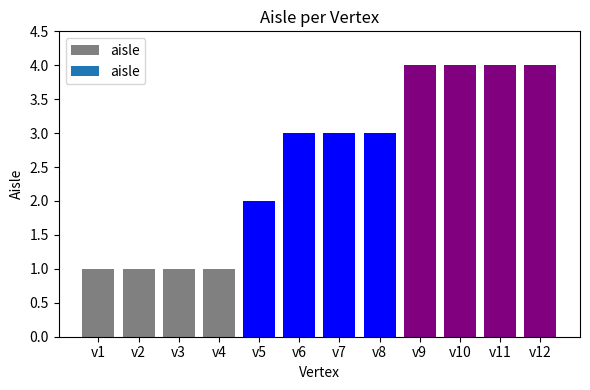

What is the greatest value displayed?

4